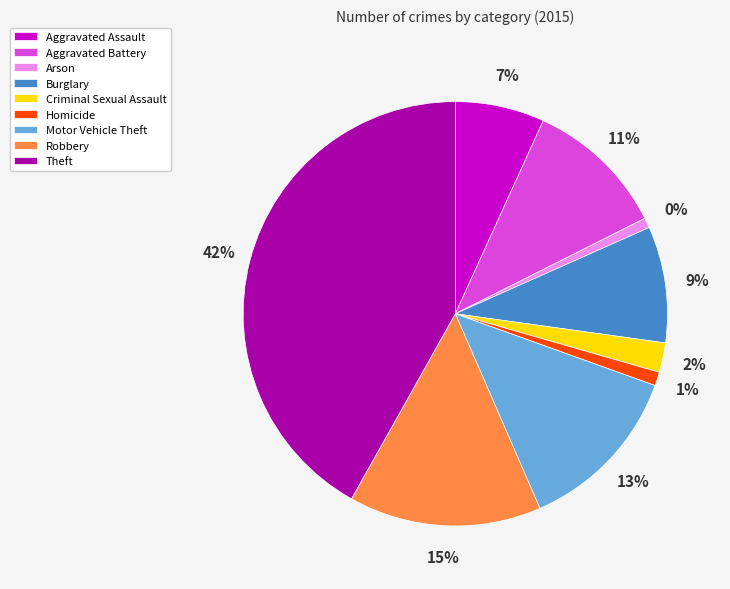

Approximately how many times larger is the value at Homicide compared to Criminal Sexual Assault?

0.5